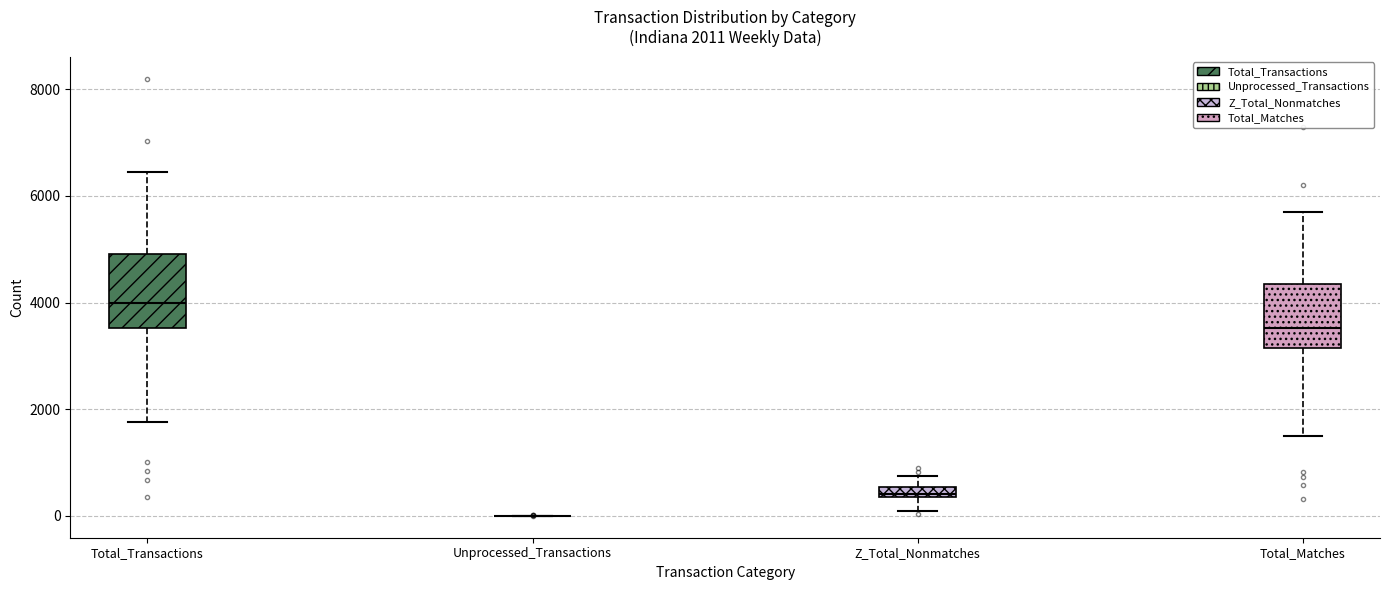

Comparing the boxes themselves (not the whiskers), which one is the tallest?

Total_Transactions